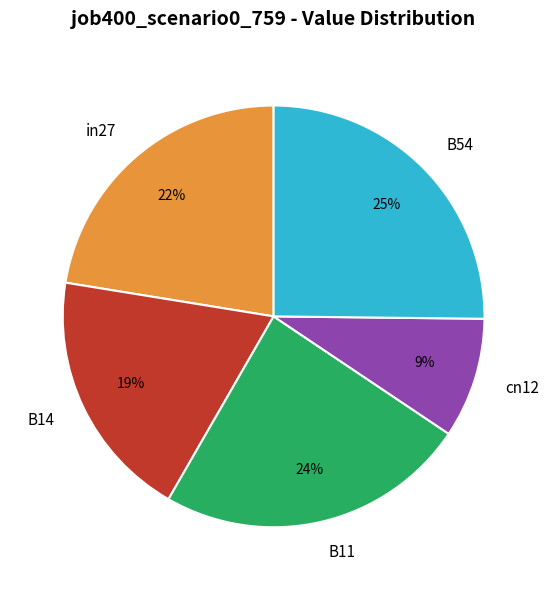

How many segments does this pie chart have?

5